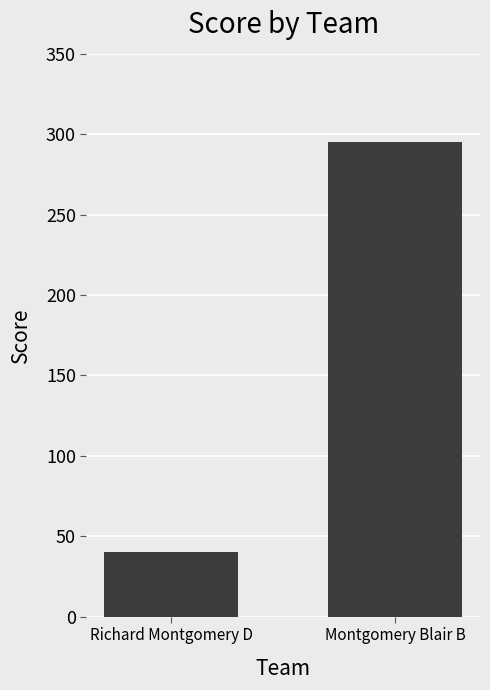

The value at Richard Montgomery D is 70. True or false?

False